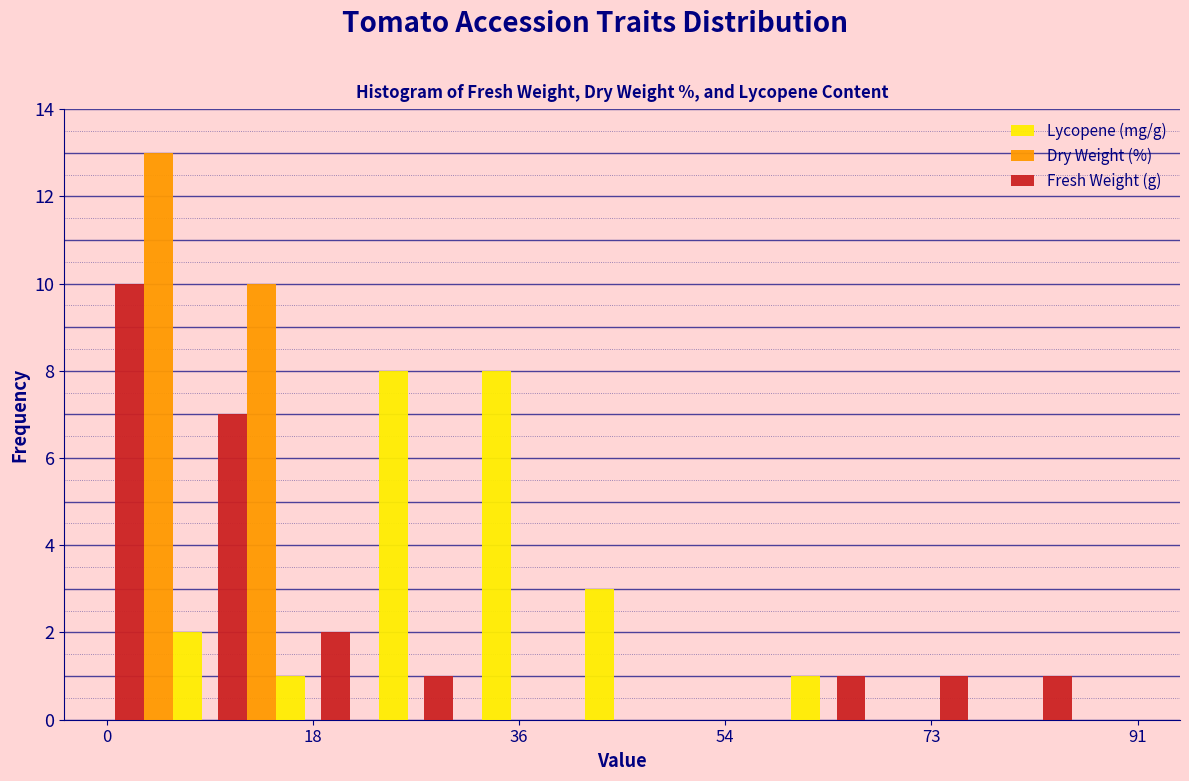

Reading left to right, transcribe this chart: for each range on the x-axis, give the height of each series' bar. Neither the bar edges nor the heights are printed on the chart, so give them approximately, as read against the axes.

0 to 10: Lycopene (mg/g)=2	Dry Weight (%)=13	Fresh Weight (g)=10
10 to 18: Lycopene (mg/g)=1	Dry Weight (%)=10	Fresh Weight (g)=7
18 to 28: Lycopene (mg/g)=8	Dry Weight (%)=0	Fresh Weight (g)=2
28 to 36: Lycopene (mg/g)=8	Dry Weight (%)=0	Fresh Weight (g)=1
36 to 46: Lycopene (mg/g)=3	Dry Weight (%)=0	Fresh Weight (g)=0
46 to 54: Lycopene (mg/g)=0	Dry Weight (%)=0	Fresh Weight (g)=0
54 to 64: Lycopene (mg/g)=1	Dry Weight (%)=0	Fresh Weight (g)=0
64 to 74: Lycopene (mg/g)=0	Dry Weight (%)=0	Fresh Weight (g)=1
74 to 82: Lycopene (mg/g)=0	Dry Weight (%)=0	Fresh Weight (g)=1
82 to 92: Lycopene (mg/g)=0	Dry Weight (%)=0	Fresh Weight (g)=1